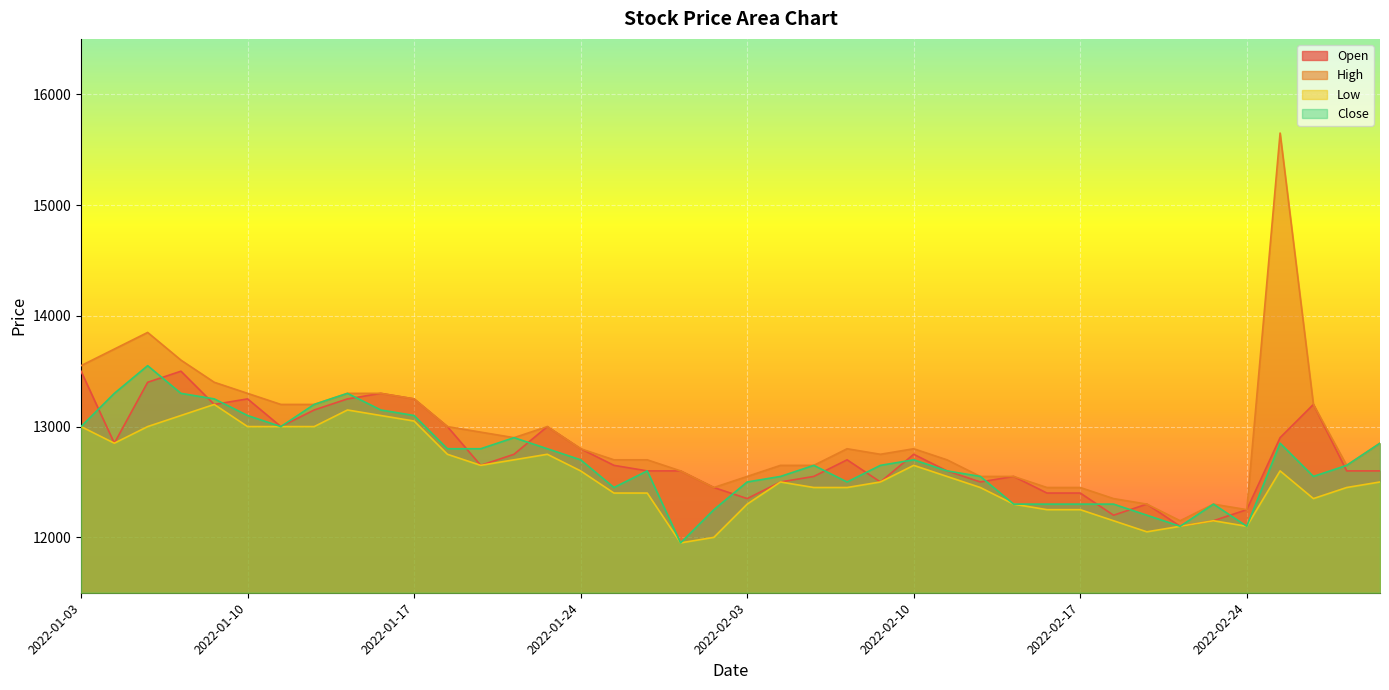

What is the difference between the High values at 2022-02-16 and 2022-01-19?

500